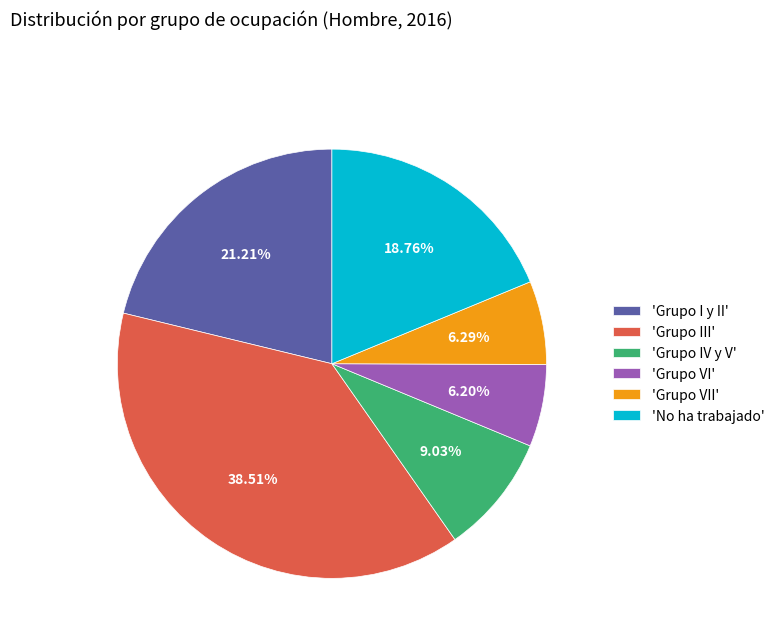

Is 'Grupo III' the majority of the pie?

No